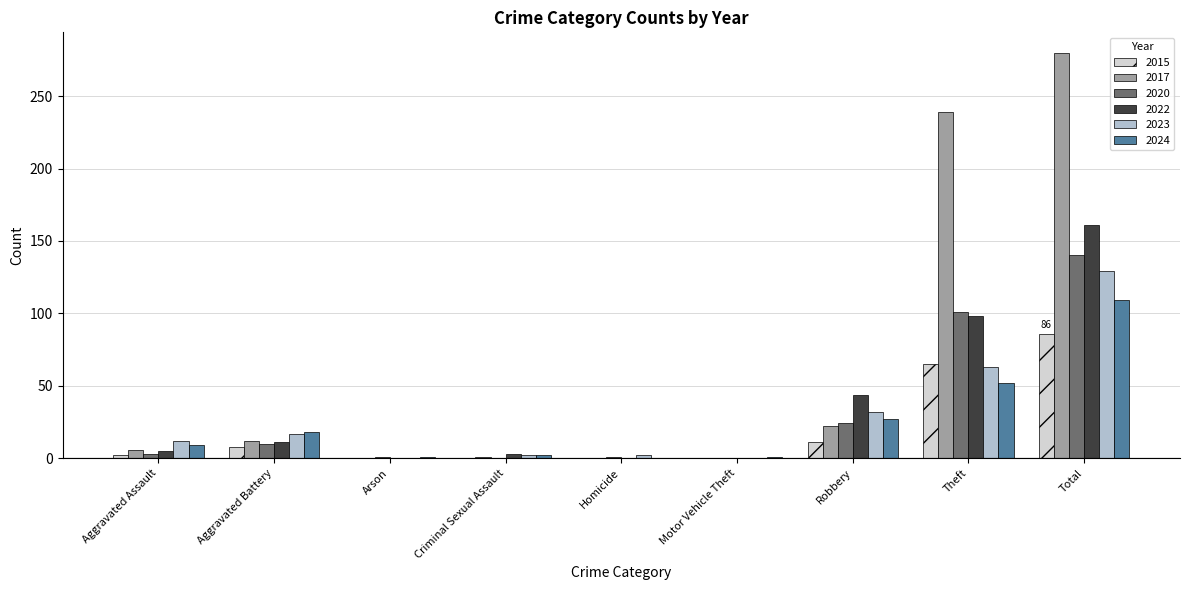

How many categories are shown in the chart?

9